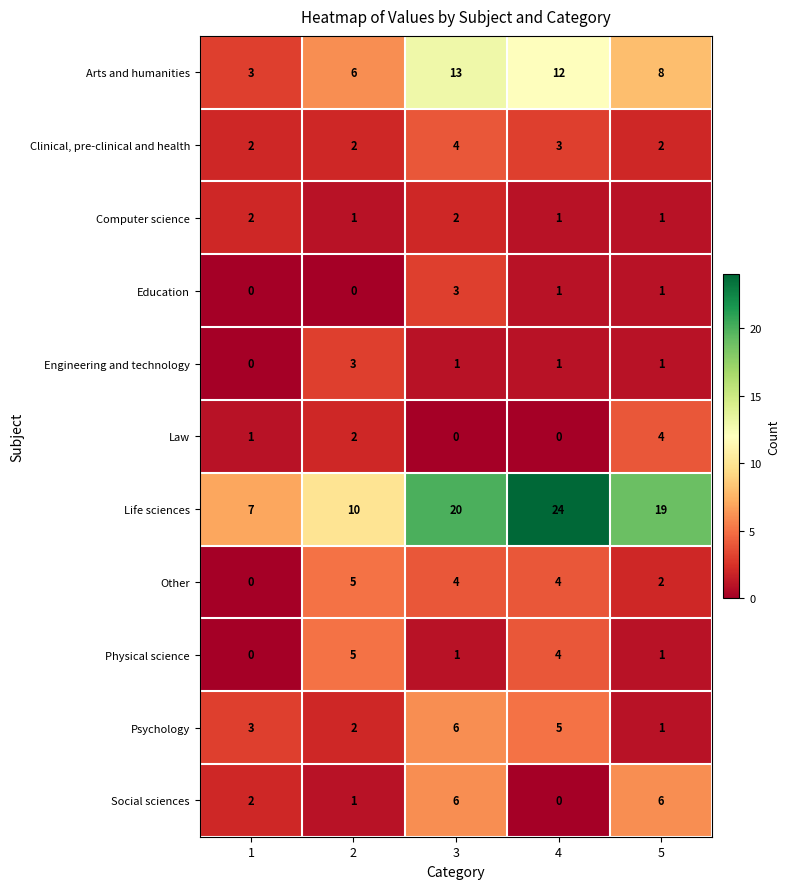

Is it true that Psychology equals 10 at 3?

False